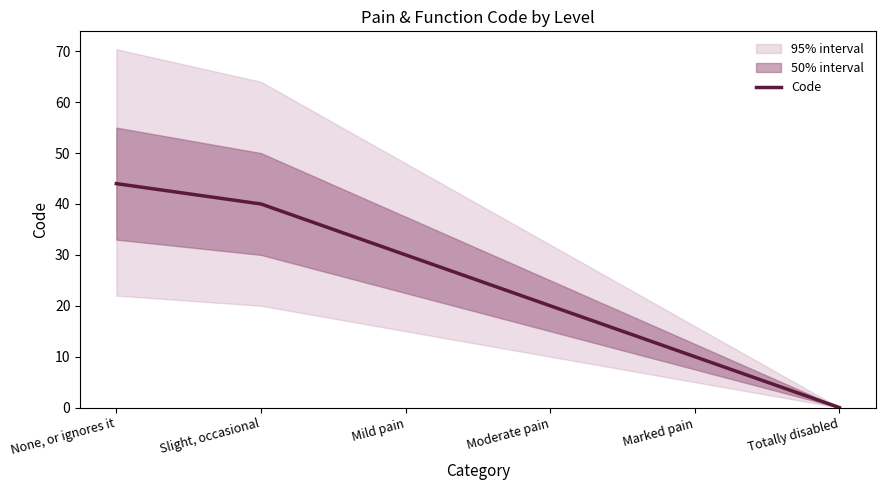

What is the ratio of the value at Slight, occasional to the value at Moderate pain?

2.0